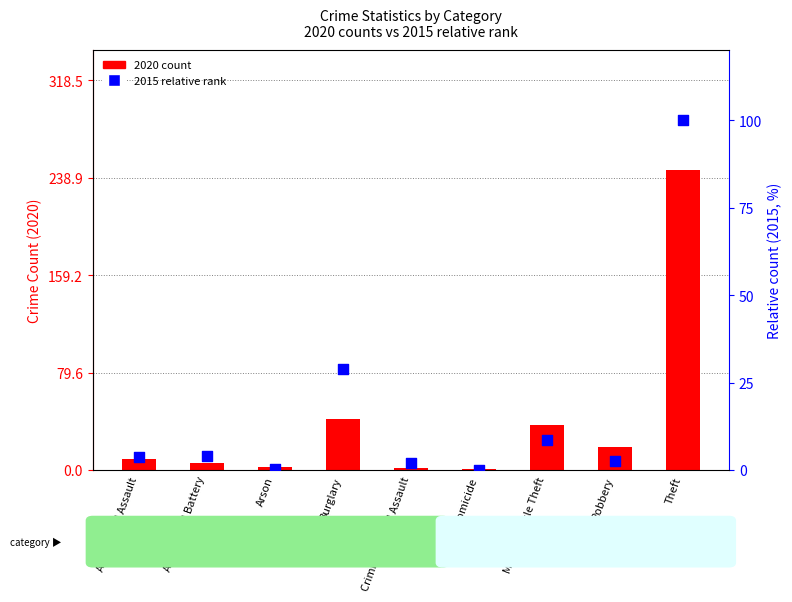

Is the value of 2020 count at Motor Vehicle Theft greater than the value of 2015 relative rank at Homicide?

Yes